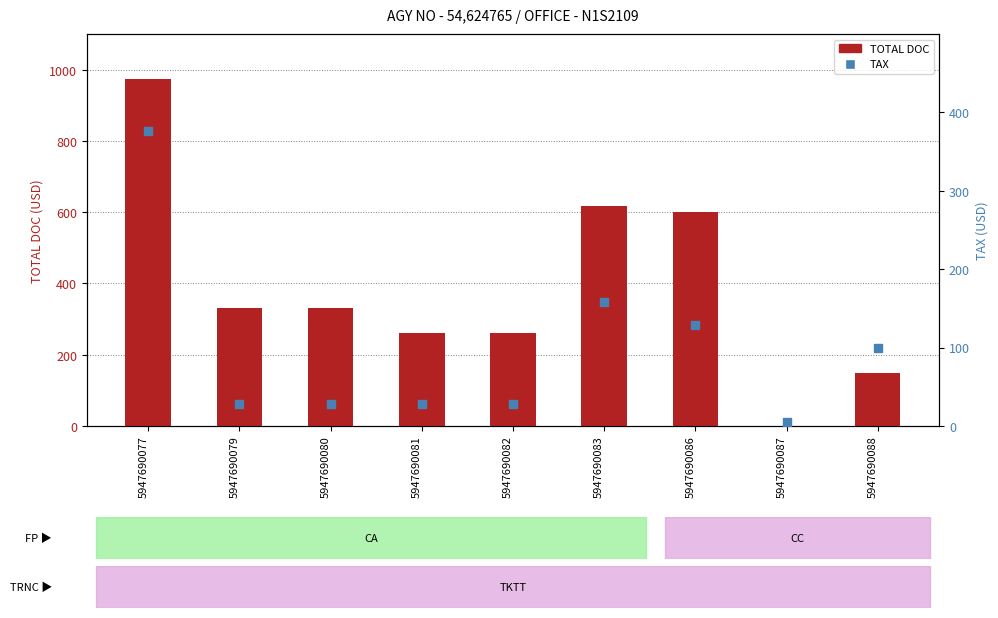

Which series has the largest Y range (max minus min)?

TOTAL DOC